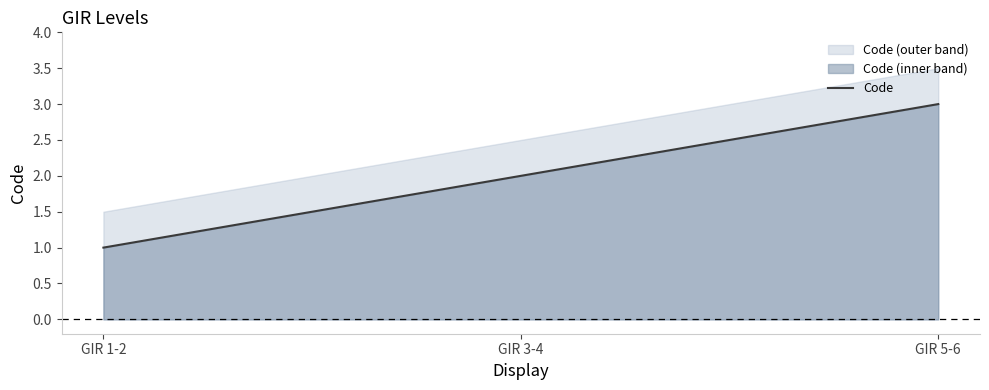

What is the average value?

2